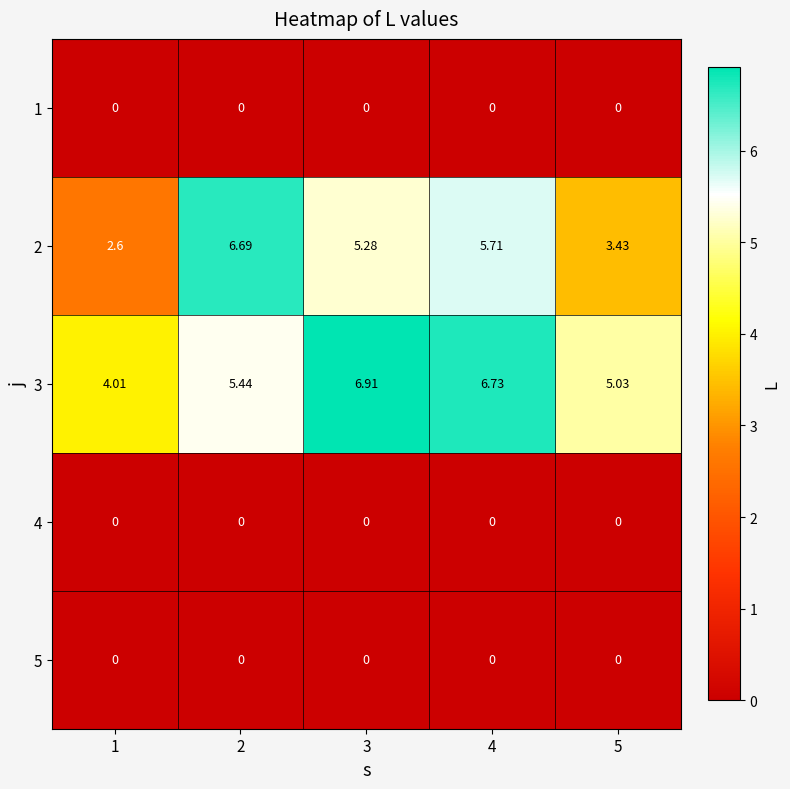

Between 4 and 5, which series saw the biggest shift?

2